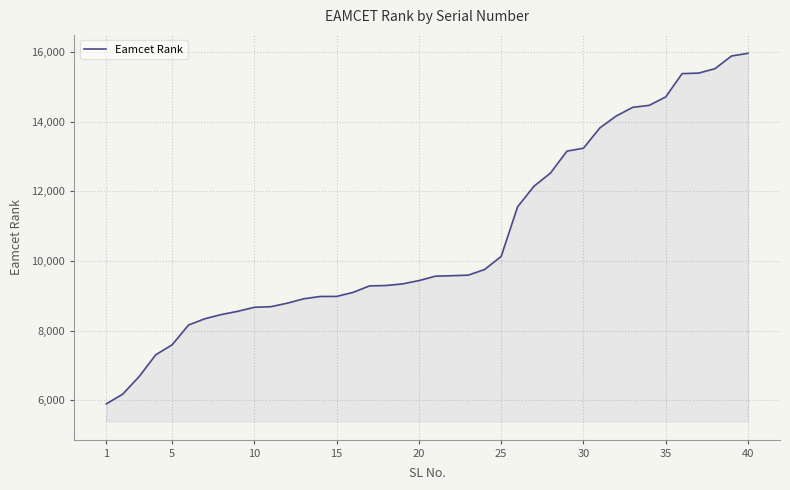

What is the difference between the maximum and minimum values?

10080